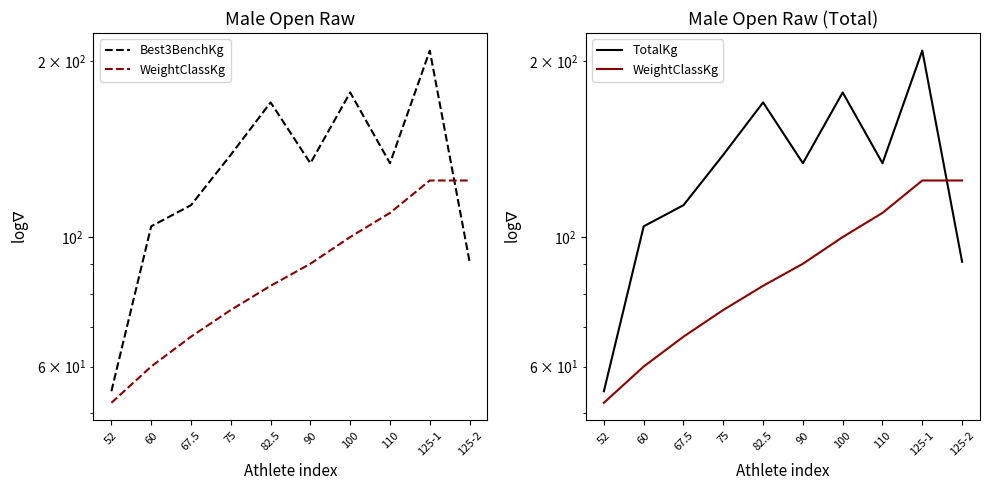

How many intersections are there between WeightClassKg and Best3BenchKg?

1